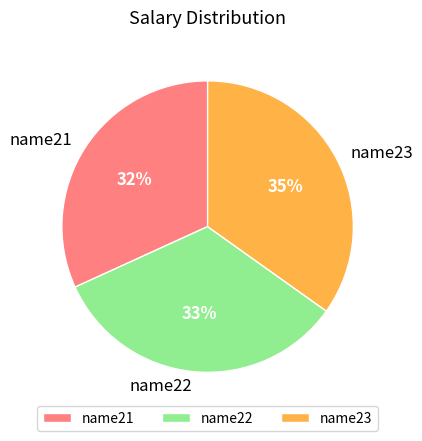

Which category has the biggest portion of the pie?

name23